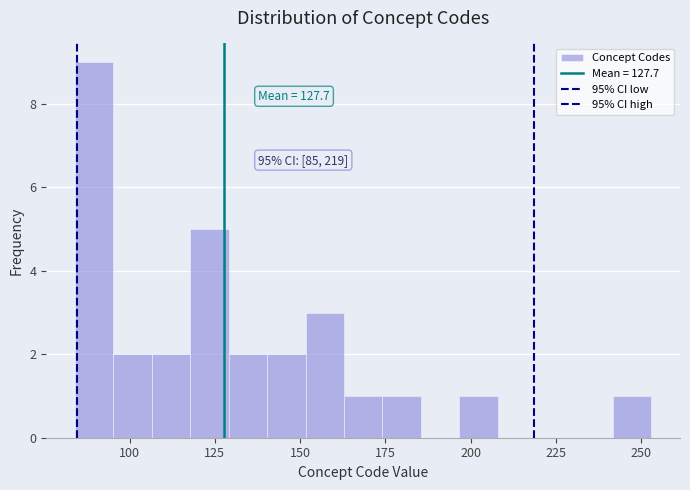

Read against the x-axis, roughly where is the centre of the tallest bar?

90